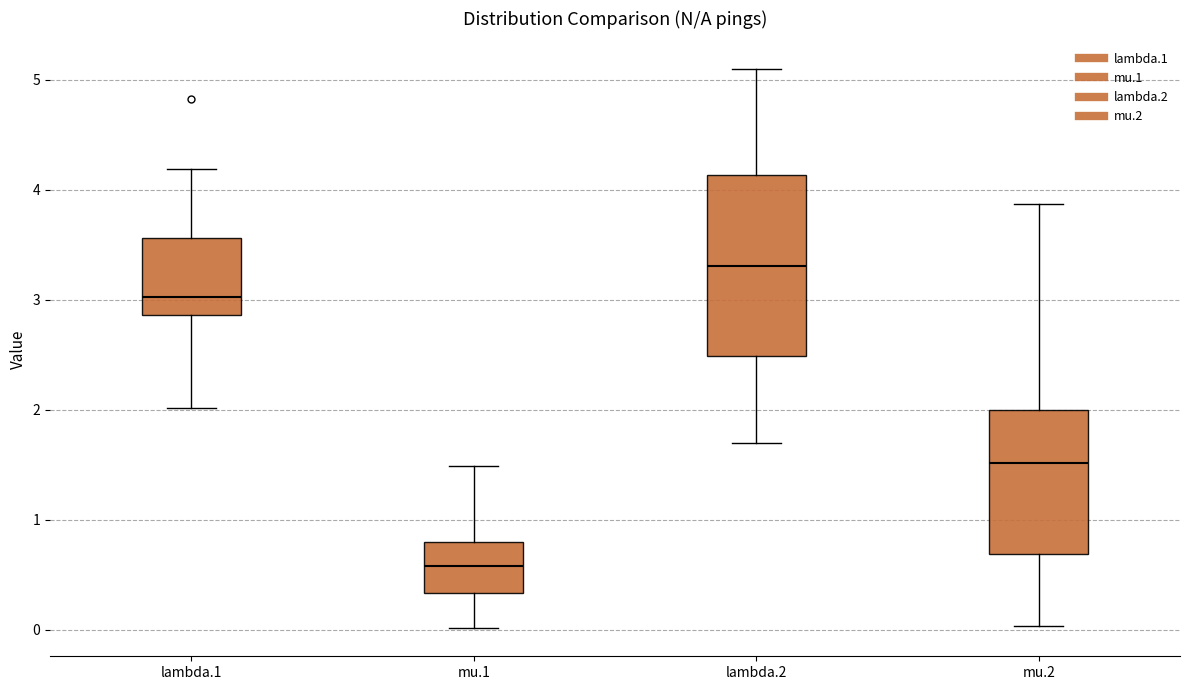

Reading left to right, read every box against the y-axis: the position of its median line, the range the box covers, and the ends of its whiskers. The values are not printed on the chart, so give them approximately, as read against the axis.

lambda.1: median 3.0, box 2.9 to 3.6, whiskers 2.0 to 4.2
mu.1: median 0.6, box 0.3 to 0.8, whiskers 0.0 to 1.5
lambda.2: median 3.3, box 2.5 to 4.1, whiskers 1.7 to 5.1
mu.2: median 1.5, box 0.7 to 2.0, whiskers 0.0 to 3.9